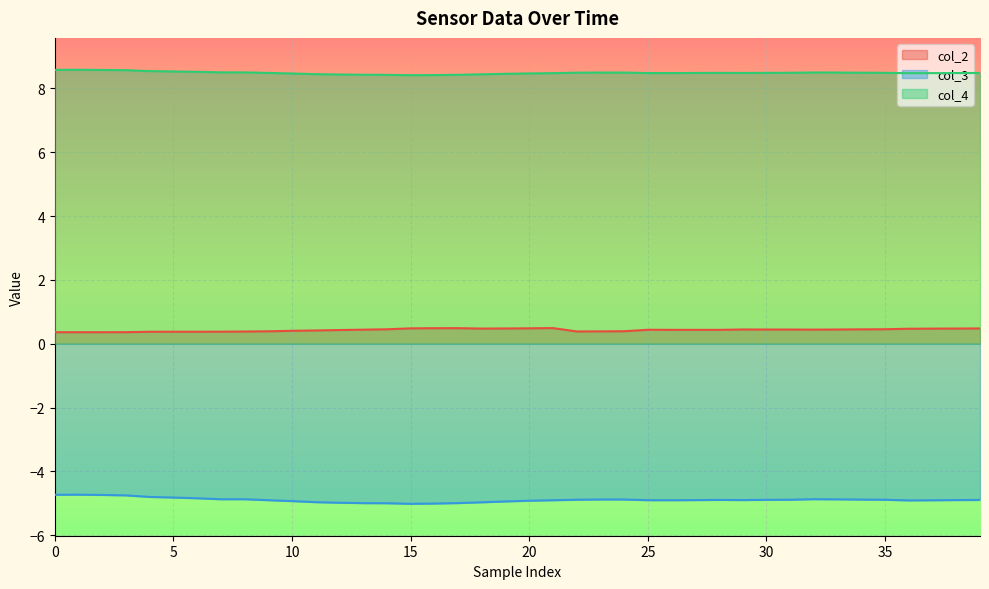

What is the difference between the maximum and minimum values in the col_4 series?

0.2